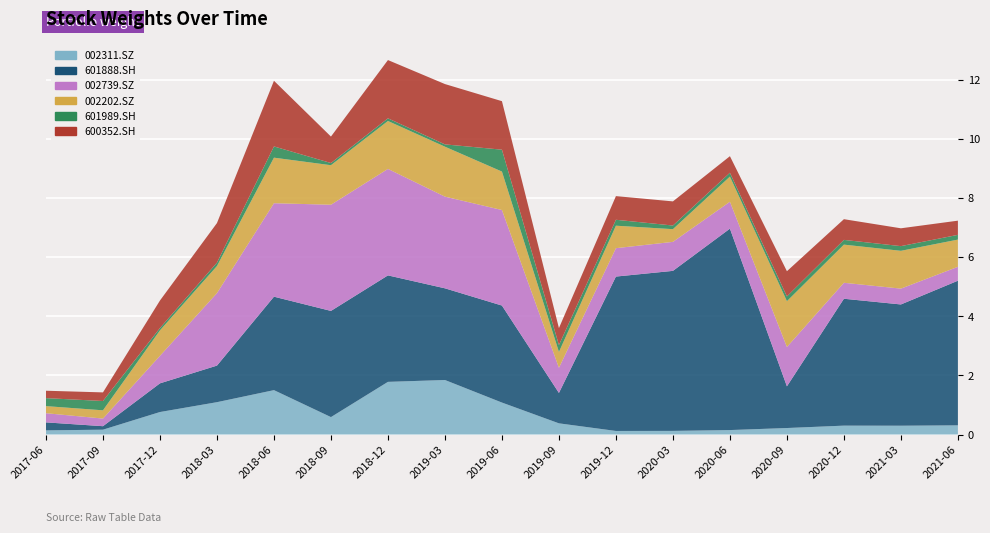

Reading left to right, transcribe all the data shown in this chart.

002311.SZ: 2017-06-30=0.1	2017-09-30=0.2	2017-12-31=0.8	2018-03-31=1.1	2018-06-30=1.5	2018-09-30=0.6	2018-12-31=1.8	2019-03-31=1.8	2019-06-30=1.1	2019-09-30=0.4	2019-12-31=0.1	2020-03-31=0.1	2020-06-30=0.1	2020-09-30=0.2	2020-12-31=0.3	2021-03-31=0.3	2021-06-30=0.3
601888.SH: 2017-06-30=0.3	2017-09-30=0.1	2017-12-31=1.0	2018-03-31=1.2	2018-06-30=3.2	2018-09-30=3.6	2018-12-31=3.6	2019-03-31=3.1	2019-06-30=3.3	2019-09-30=1.0	2019-12-31=5.2	2020-03-31=5.4	2020-06-30=6.8	2020-09-30=1.4	2020-12-31=4.3	2021-03-31=4.1	2021-06-30=4.9
002739.SZ: 2017-06-30=0.3	2017-09-30=0.3	2017-12-31=0.9	2018-03-31=2.5	2018-06-30=3.2	2018-09-30=3.6	2018-12-31=3.6	2019-03-31=3.1	2019-06-30=3.2	2019-09-30=0.8	2019-12-31=1.0	2020-03-31=1.0	2020-06-30=0.9	2020-09-30=1.3	2020-12-31=0.5	2021-03-31=0.5	2021-06-30=0.5
002202.SZ: 2017-06-30=0.2	2017-09-30=0.3	2017-12-31=0.9	2018-03-31=0.9	2018-06-30=1.5	2018-09-30=1.3	2018-12-31=1.6	2019-03-31=1.7	2019-06-30=1.3	2019-09-30=0.5	2019-12-31=0.8	2020-03-31=0.4	2020-06-30=0.8	2020-09-30=1.6	2020-12-31=1.3	2021-03-31=1.3	2021-06-30=0.9
601989.SH: 2017-06-30=0.3	2017-09-30=0.3	2017-12-31=0.1	2018-03-31=0.1	2018-06-30=0.4	2018-09-30=0.1	2018-12-31=0.1	2019-03-31=0.1	2019-06-30=0.7	2019-09-30=0.2	2019-12-31=0.2	2020-03-31=0.1	2020-06-30=0.1	2020-09-30=0.2	2020-12-31=0.2	2021-03-31=0.2	2021-06-30=0.2
600352.SH: 2017-06-30=0.2	2017-09-30=0.3	2017-12-31=0.9	2018-03-31=1.3	2018-06-30=2.2	2018-09-30=0.9	2018-12-31=2.0	2019-03-31=2.0	2019-06-30=1.6	2019-09-30=0.6	2019-12-31=0.8	2020-03-31=0.8	2020-06-30=0.6	2020-09-30=0.9	2020-12-31=0.7	2021-03-31=0.6	2021-06-30=0.5